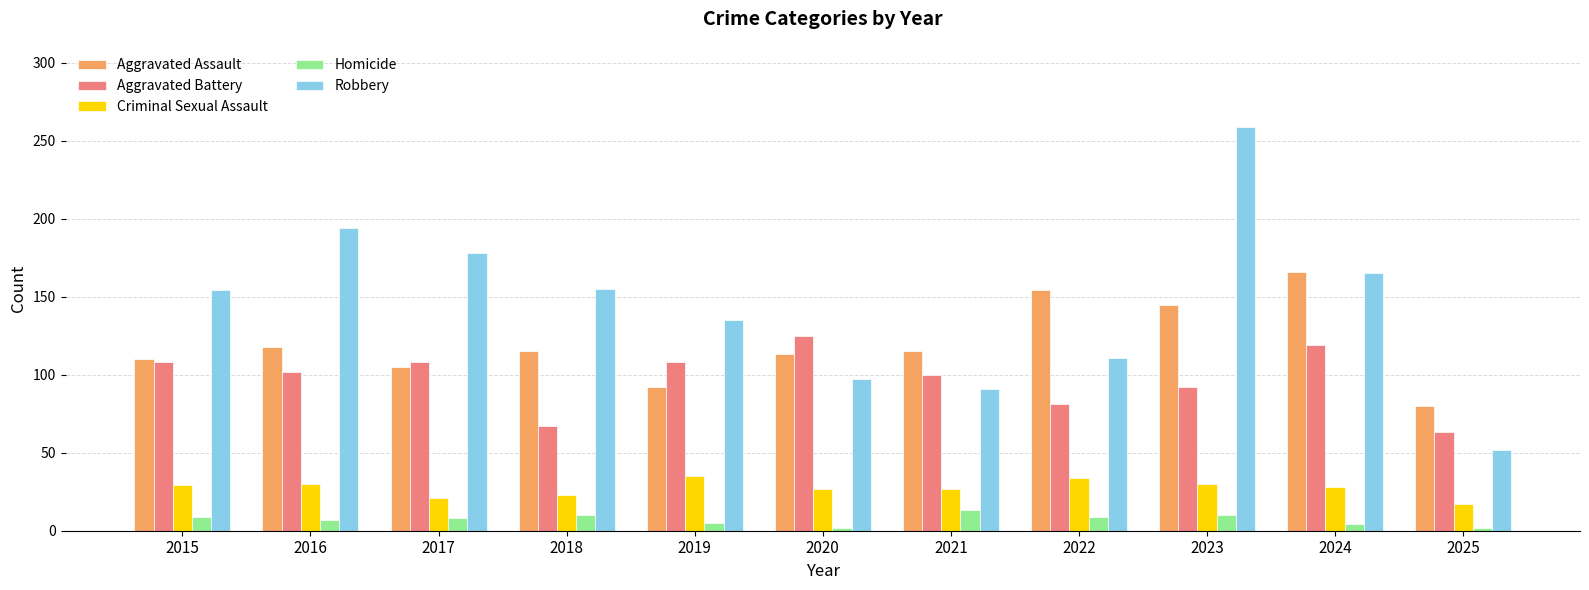

At which label does Robbery reach its minimum?

2025